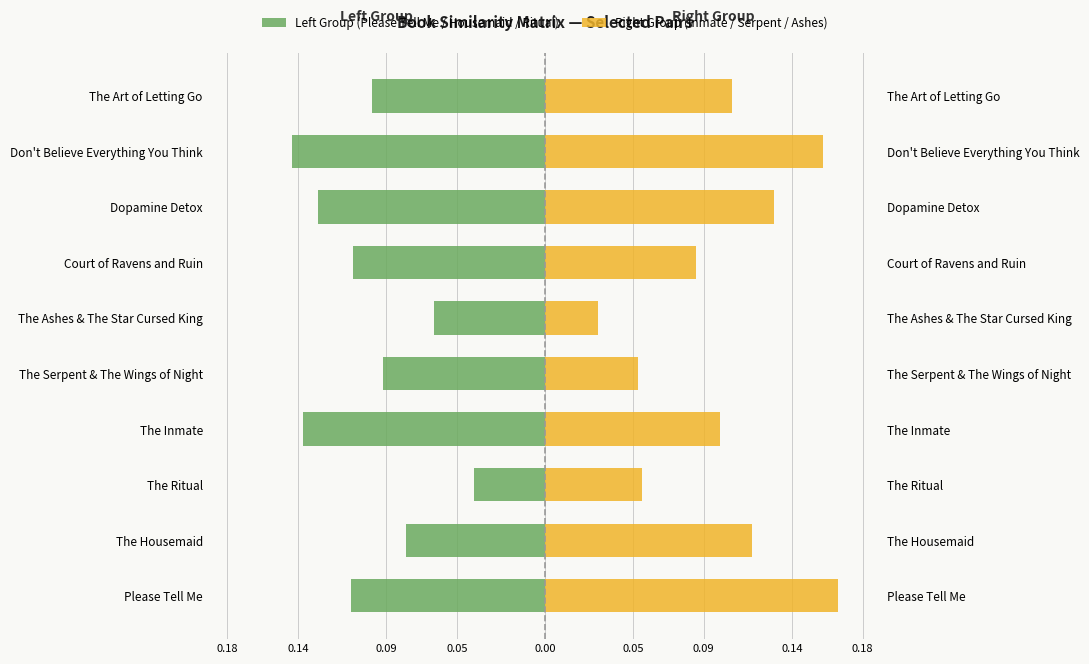

What is the difference between the maximum and minimum values in the Right Group (Inmate / Serpent / Ashes) series?

0.1